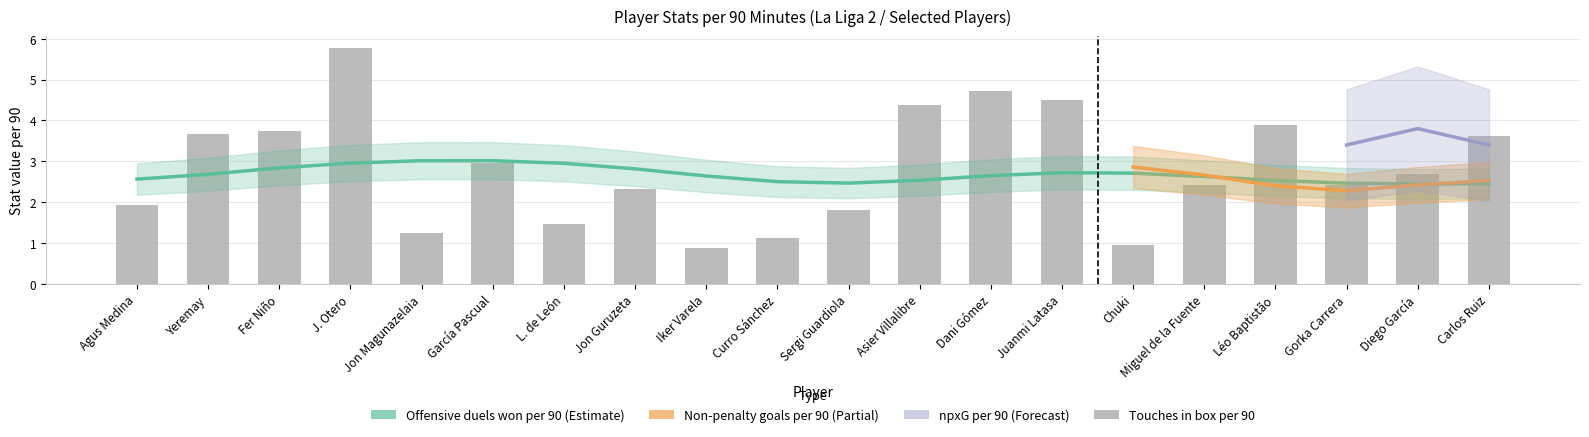

What position from the left is Yeremay?

2